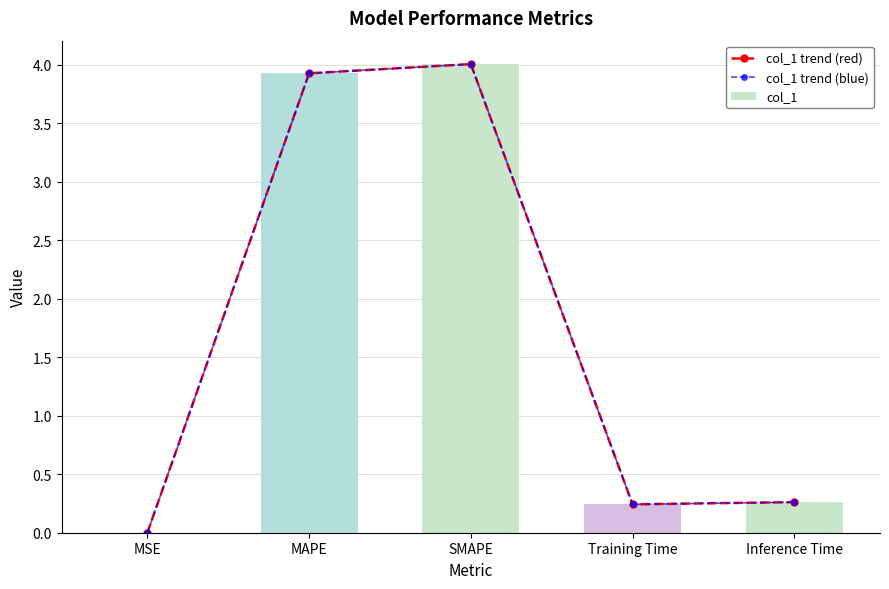

What is the maximum value for col_1 trend (blue)?

4.0